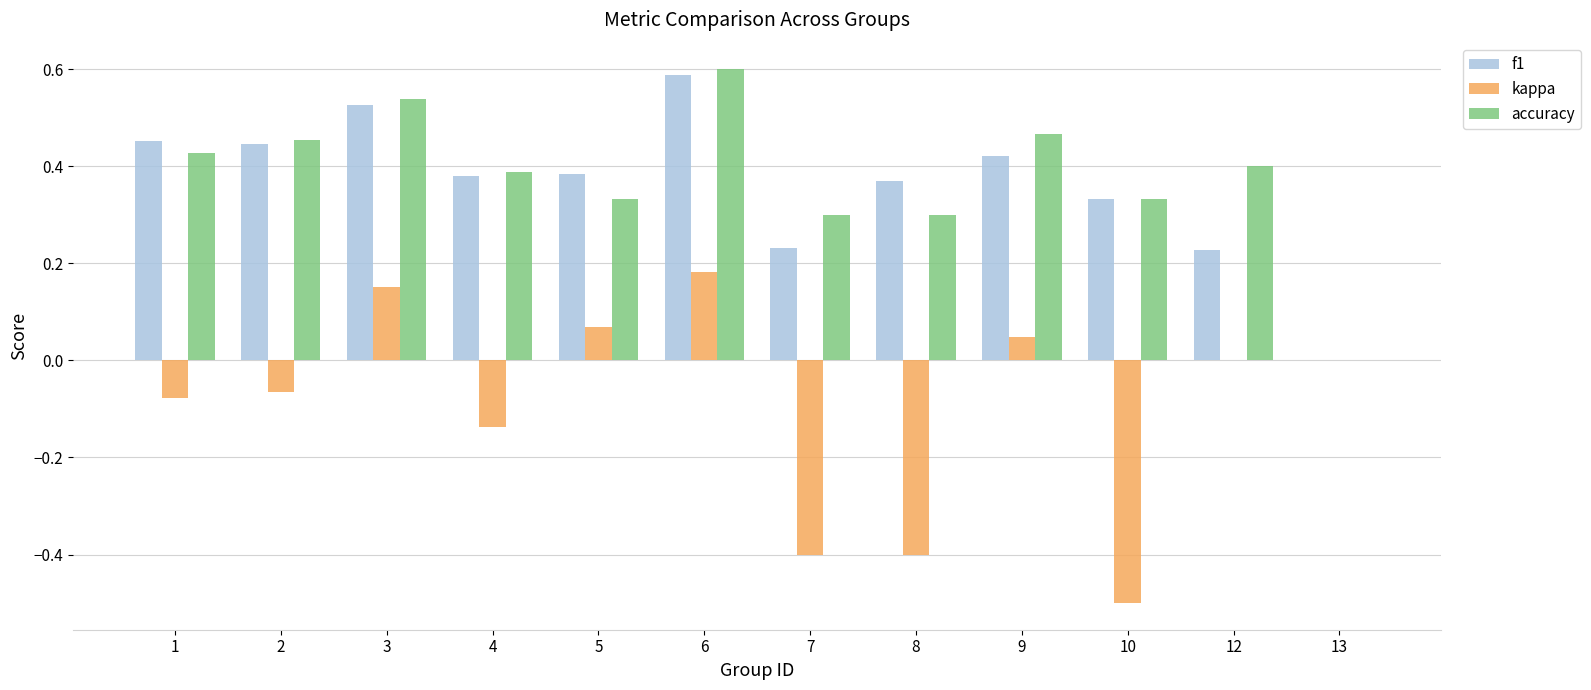

How many groups of bars are there?

12